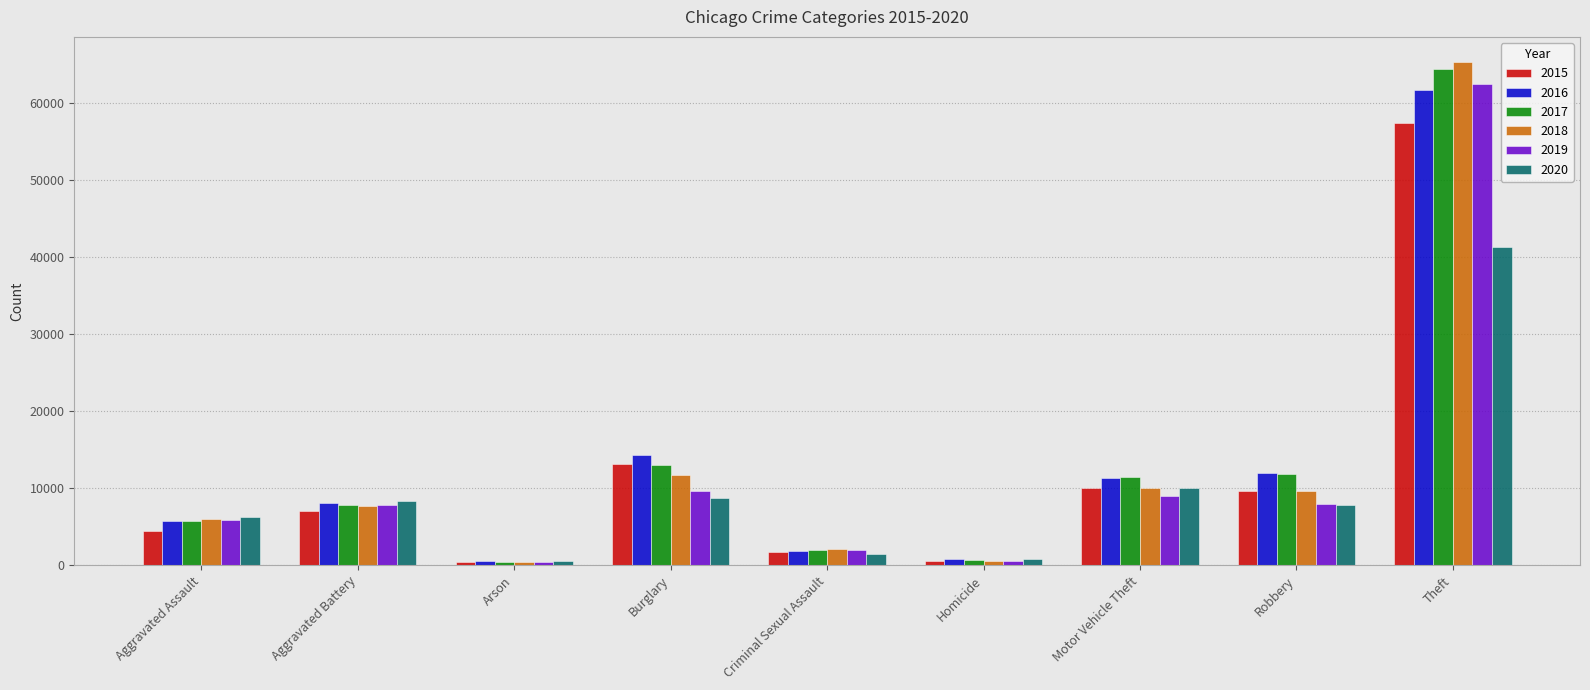

What is the total value across all series at Aggravated Battery?

46860